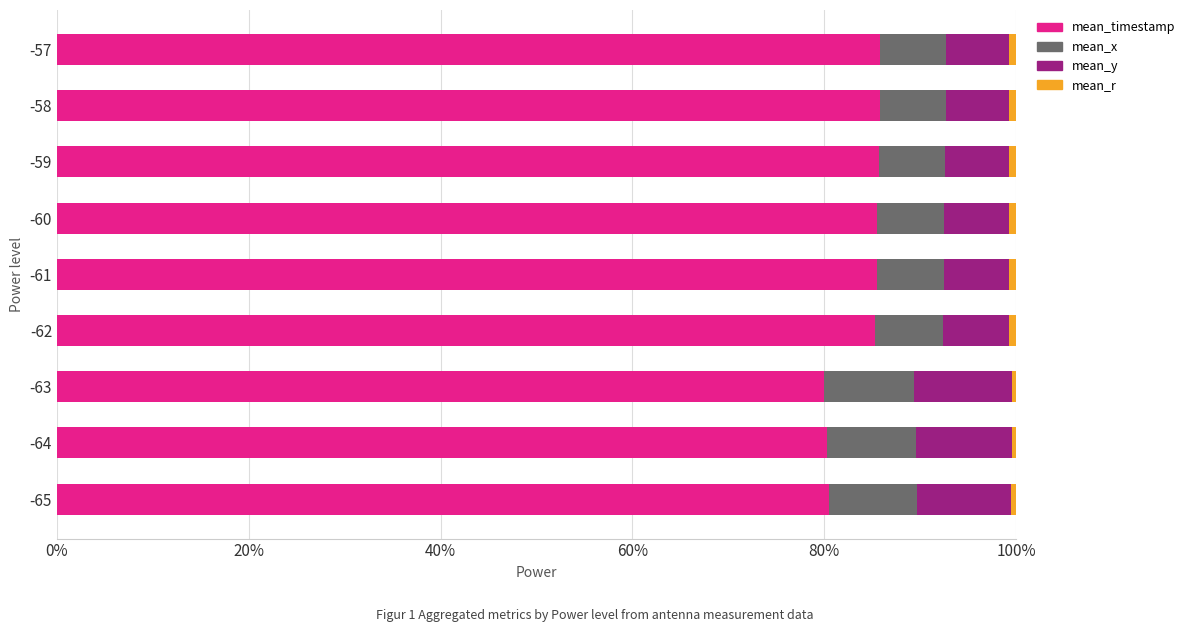

Is it true that mean_timestamp equals 85.3 at -62?

True